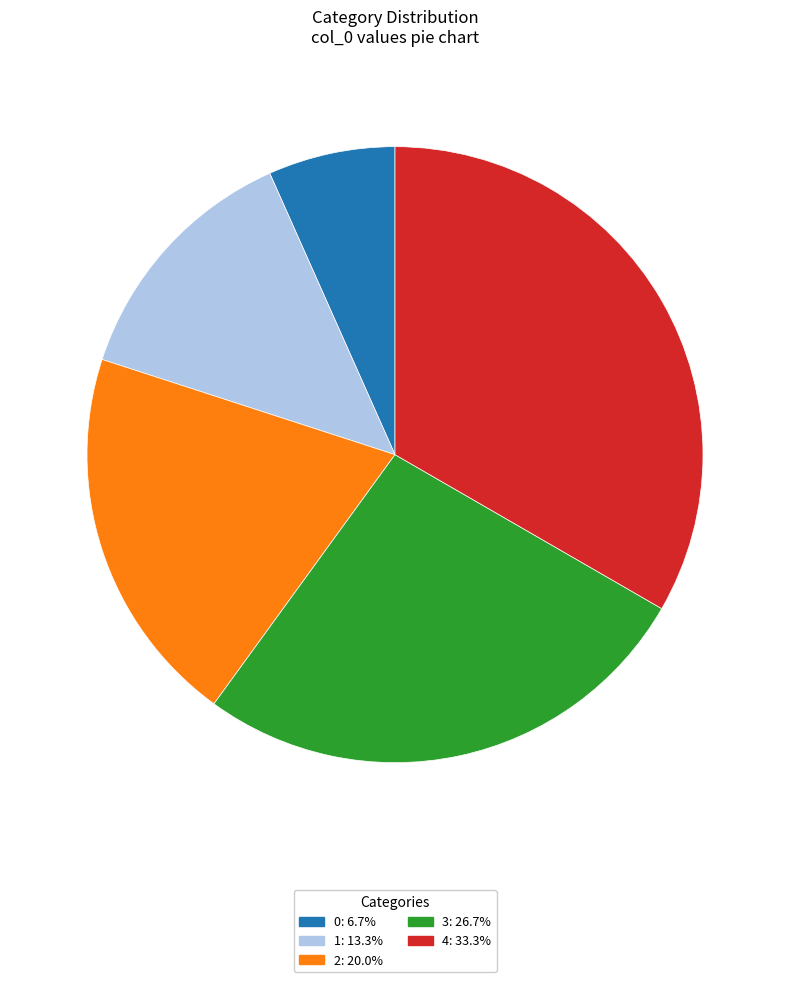

Is it true that 2 is 20% of the pie?

True